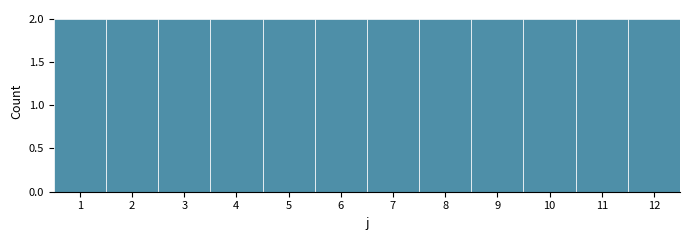

Reading left to right, transcribe this chart: for each bar, give the range it covers on the x-axis and its height. The values are not printed on the chart, so give them approximately, as read against the axis.

0.5 to 1.5: 2
1.5 to 2.5: 2
2.5 to 3.5: 2
3.5 to 4.5: 2
4.5 to 5.5: 2
5.5 to 6.5: 2
6.5 to 7.5: 2
7.5 to 8.5: 2
8.5 to 9.5: 2
9.5 to 10.5: 2
10.5 to 11.5: 2
11.5 to 12.5: 2